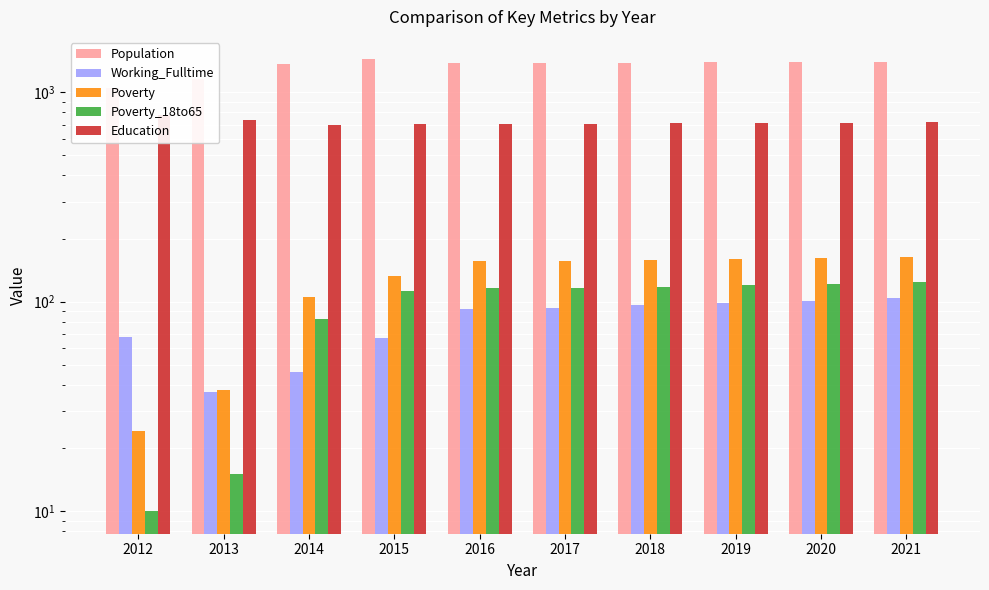

What is the sum of all Poverty values?

1256